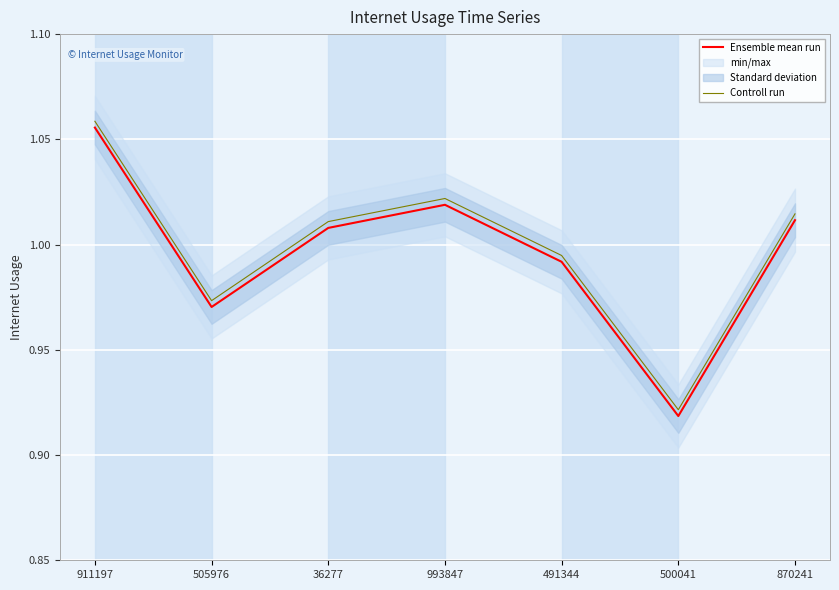

At which label is Controll run closest to 0?

500041